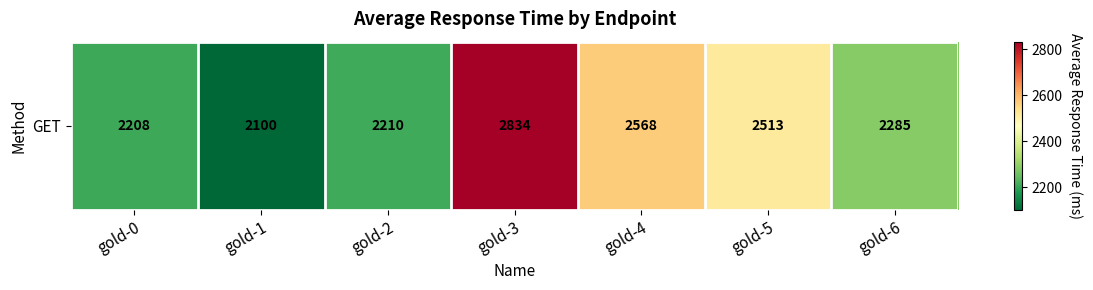

Read the value at gold-6.

2285